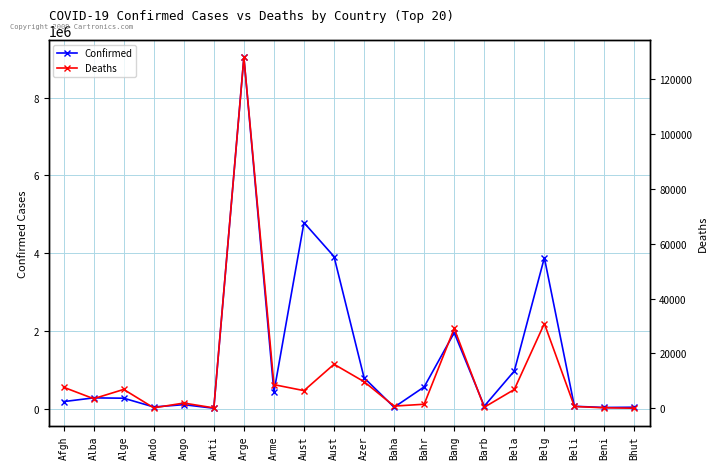

How many interior local valleys does the Deaths series have?

6